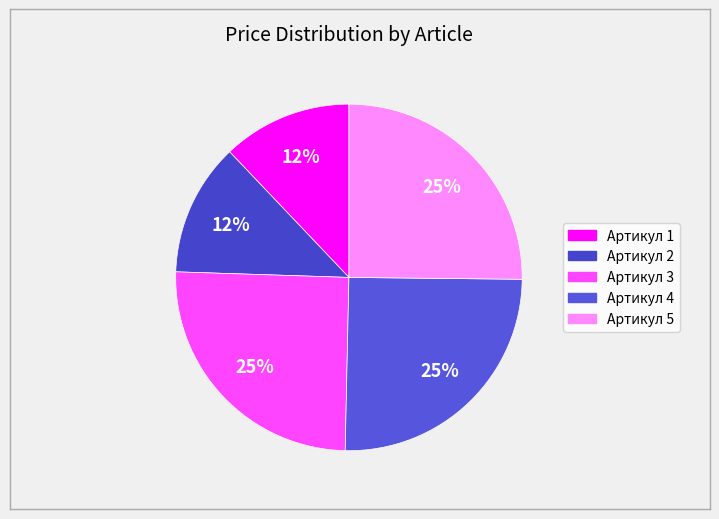

To the nearest percent, what is the average slice percentage?

20%